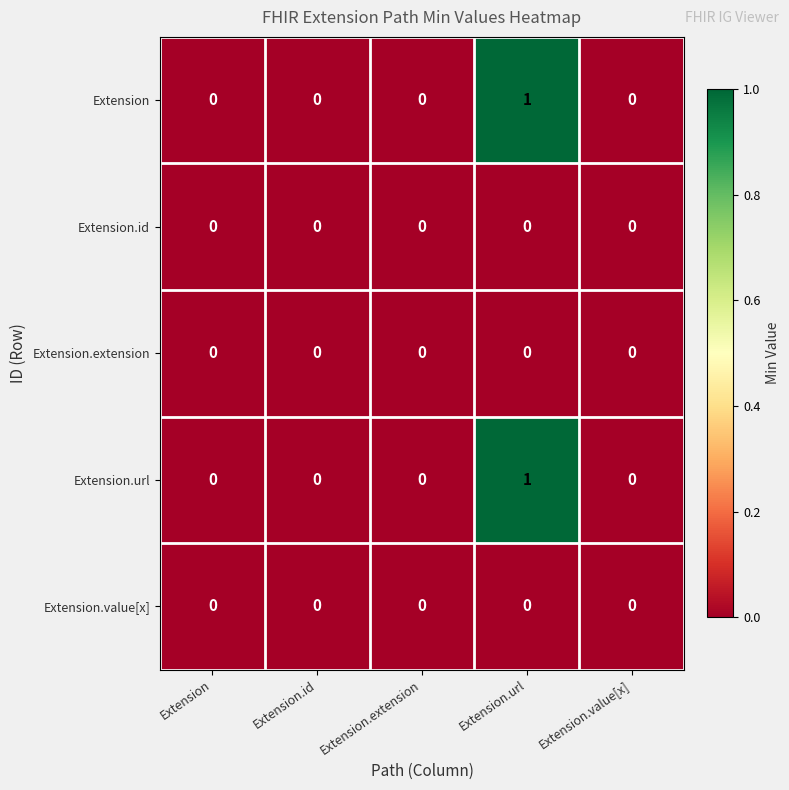

At which label does Extension reach its peak?

Extension.url